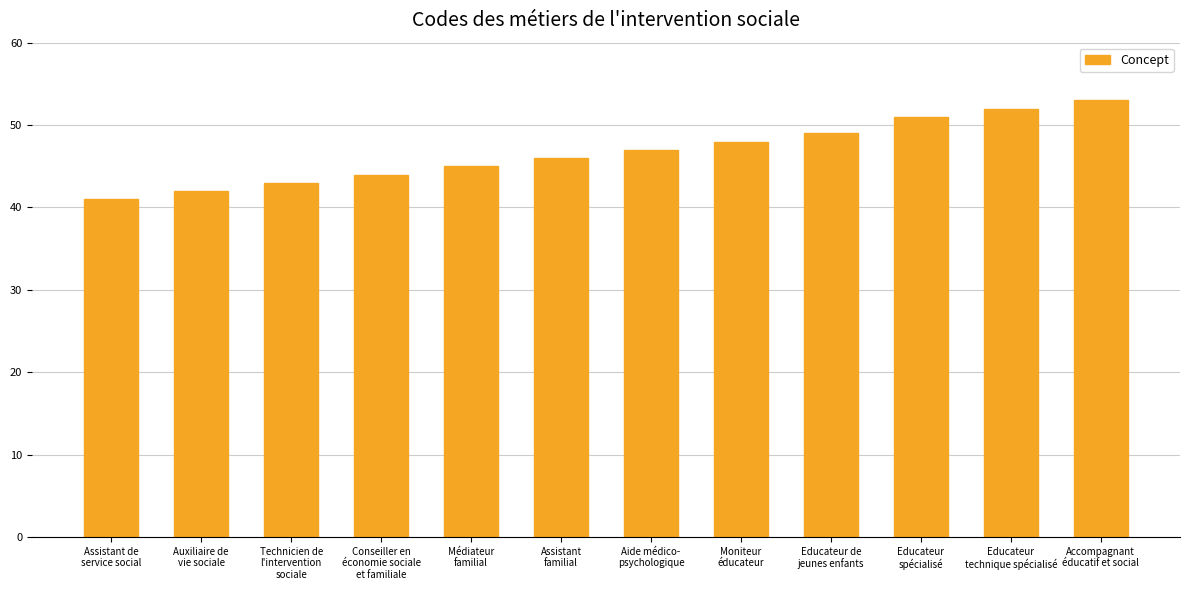

What is the value of the 11th bar from the left?

52